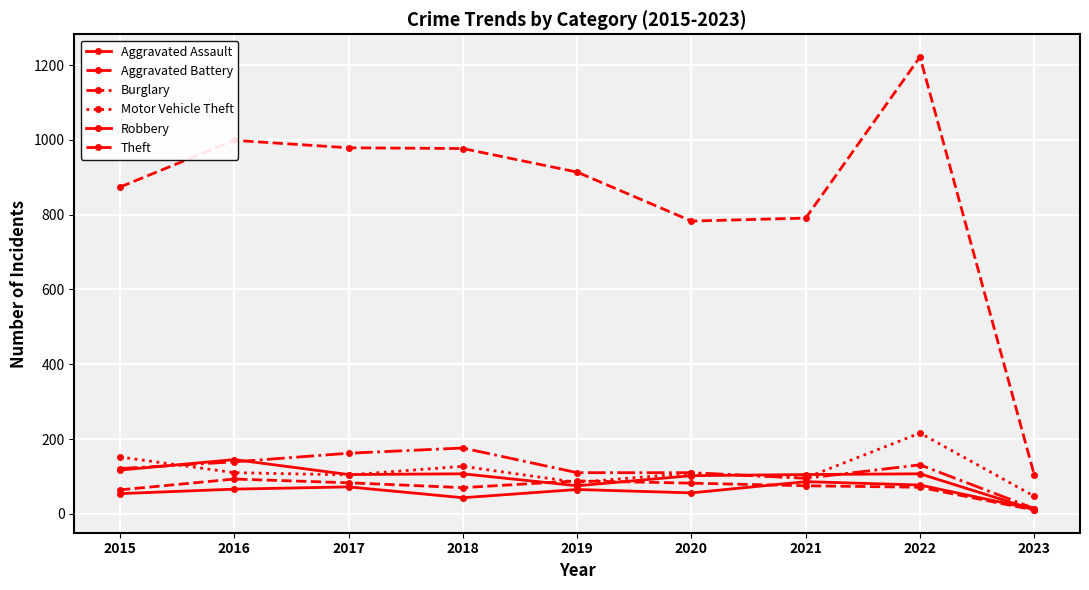

Count the number of data series in this chart.

6